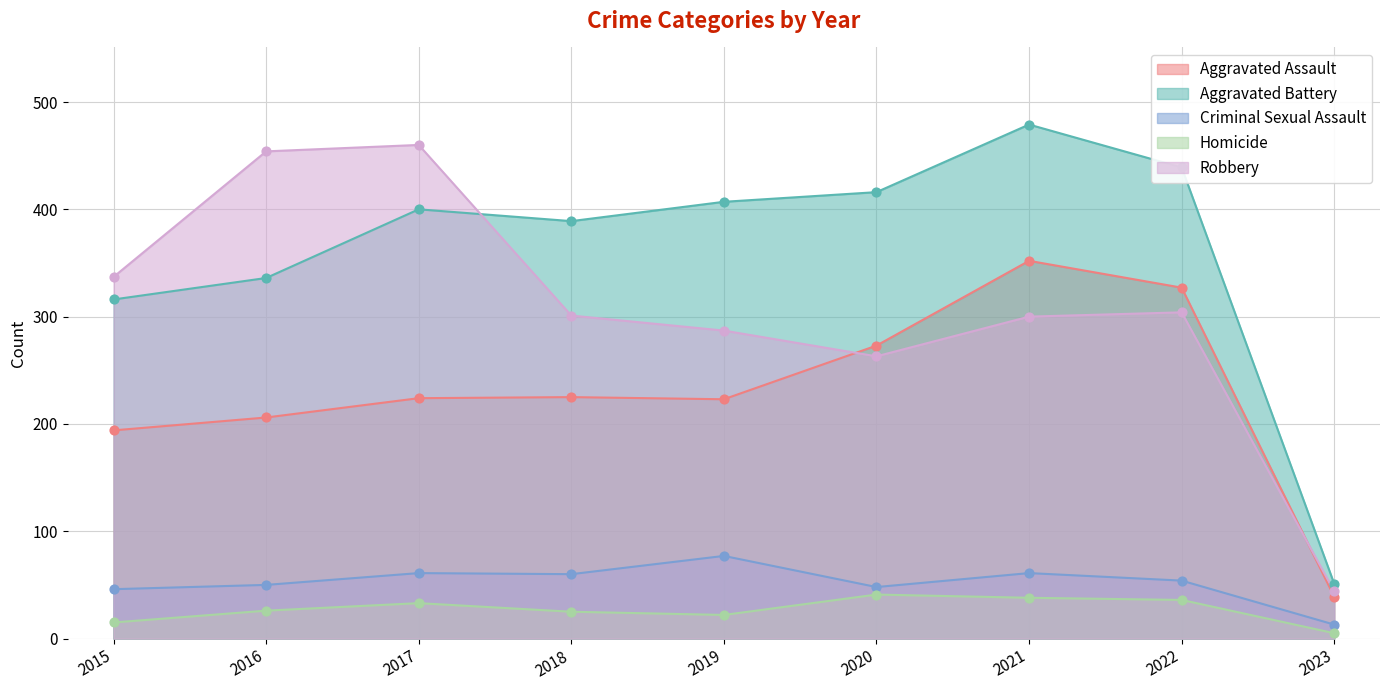

Which series reaches the minimum Y coordinate?

Homicide